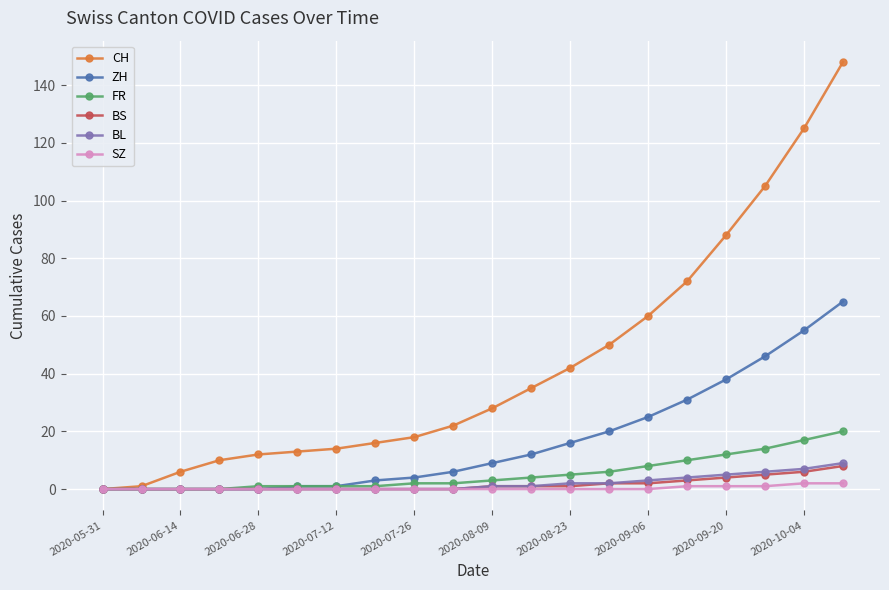

What are all the series names shown in the legend?

CH, ZH, FR, BS, BL, SZ